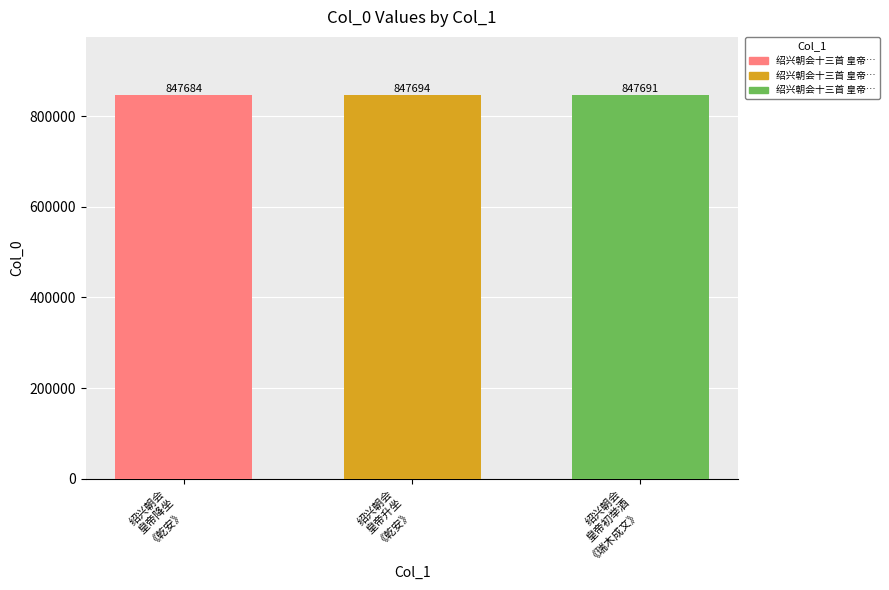

Reading left to right, extract all data points from this chart.

847684	847694	847691